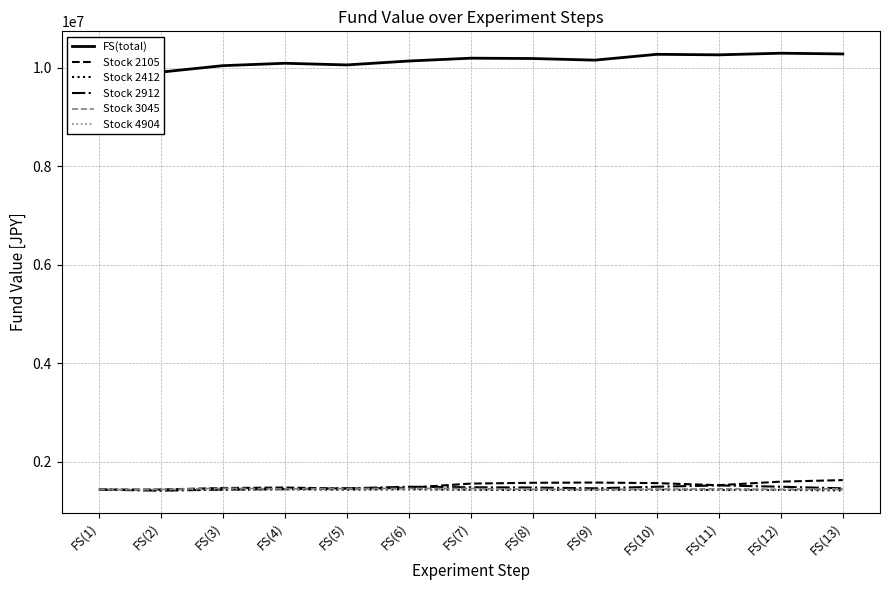

List the series in order of their peak value, lowest first.

Stock 4904, Stock 2412, Stock 3045, Stock 2912, Stock 2105, FS(total)